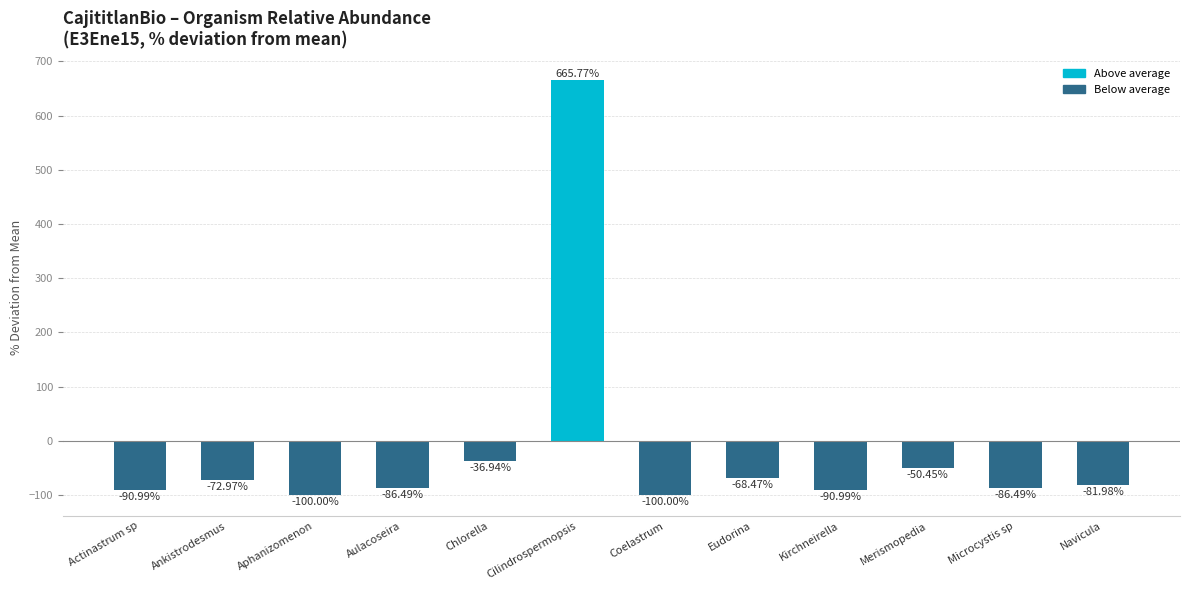

At which category does the chart reach its peak across all series?

Cilindrospermopsis